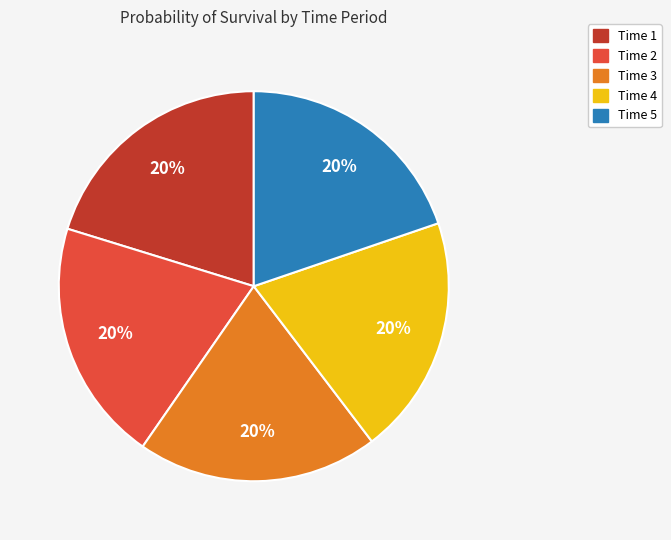

To the nearest percent, what is the average slice percentage?

20%